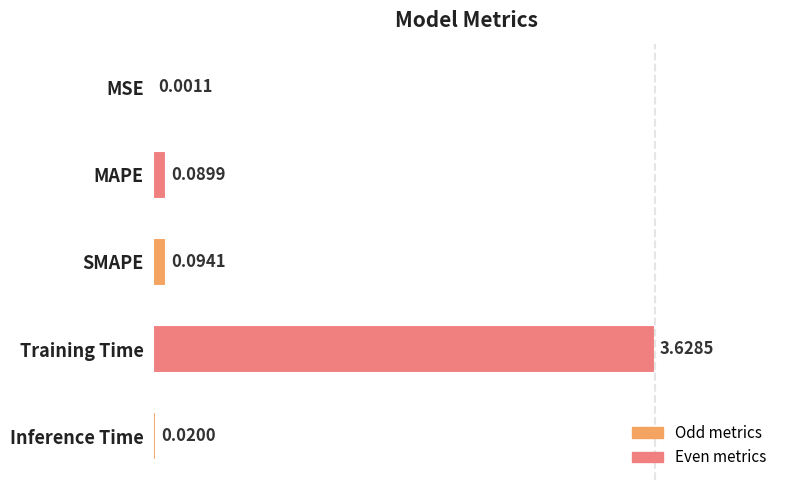

How many categories are shown in the chart?

5